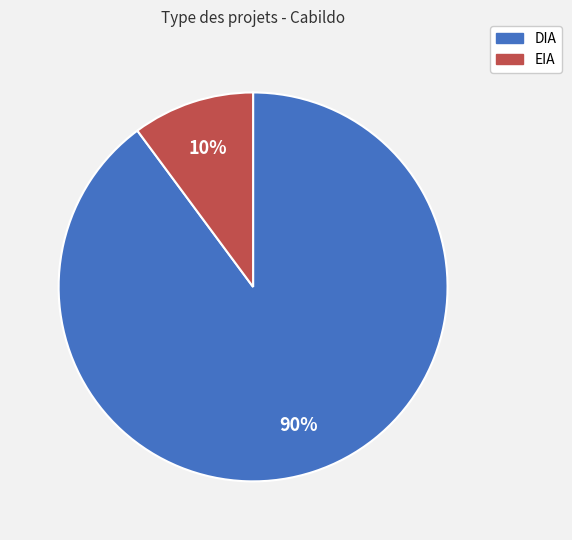

The EIA slice represents 10% of the pie. True or false?

True